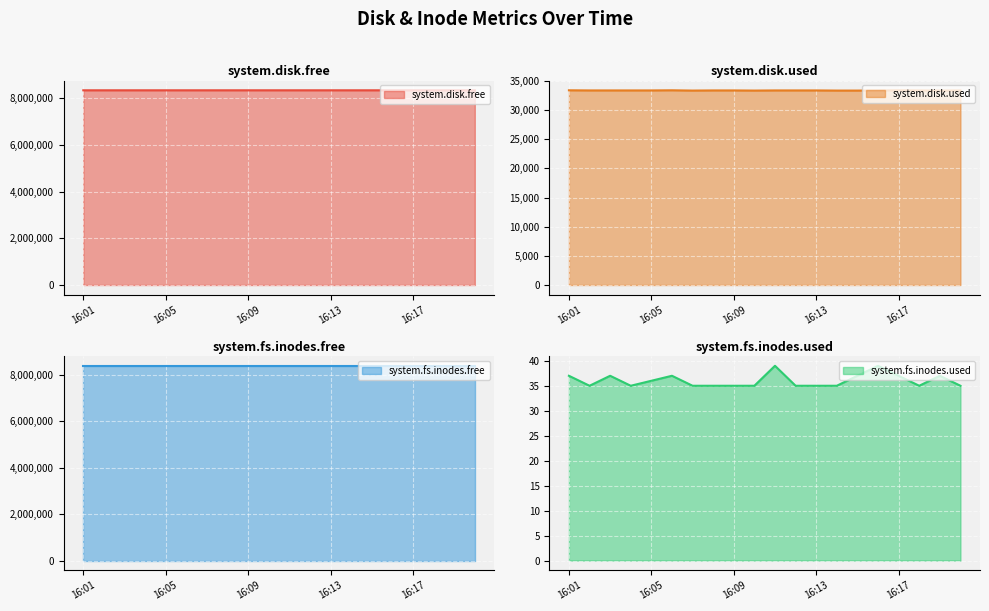

What is the highest value of the system.fs.inodes.used series?

39